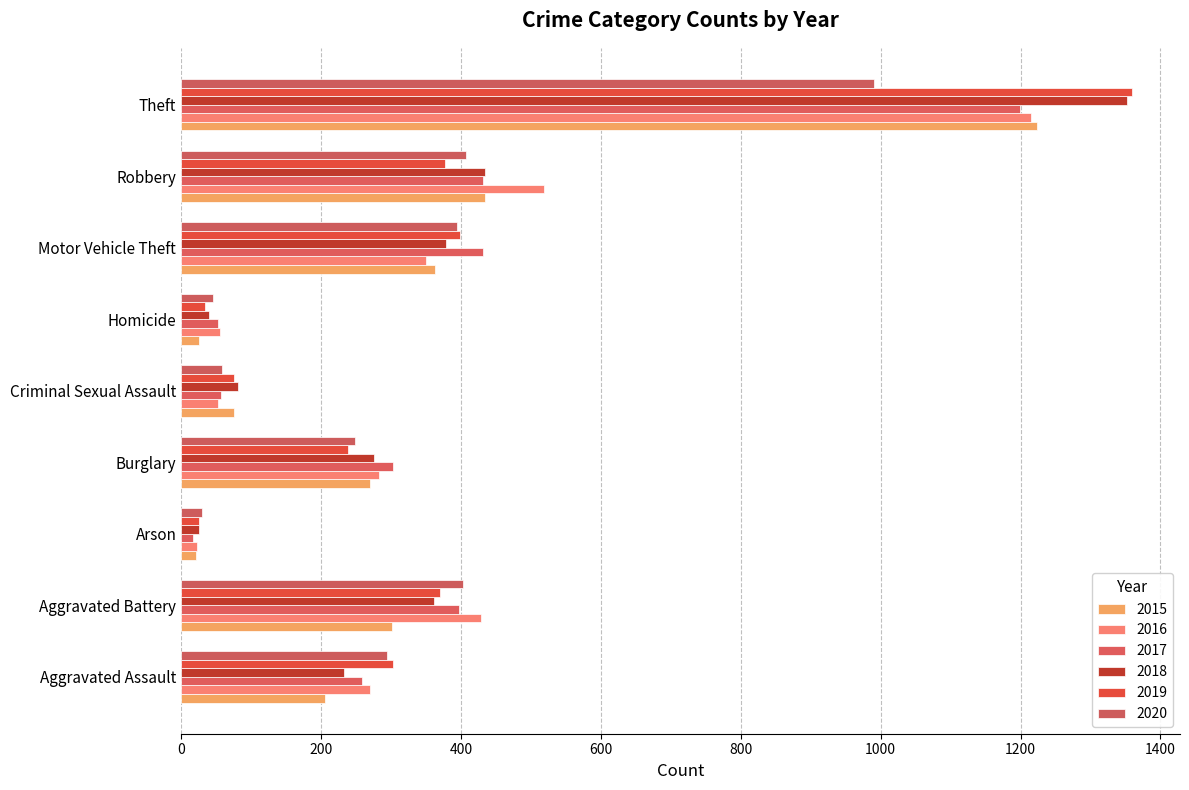

Between Aggravated Assault and Arson, which series saw the biggest shift?

2019